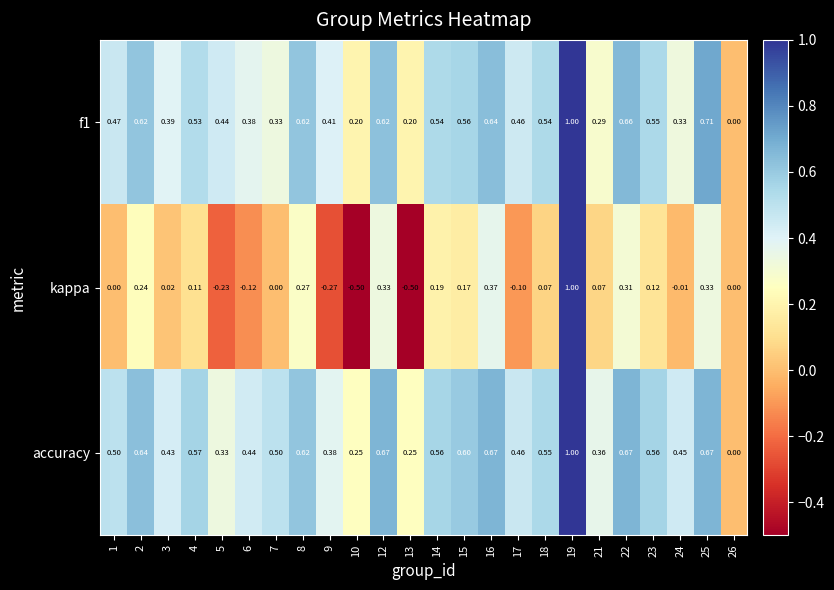

Between 1 and 16, which series saw the biggest shift?

kappa